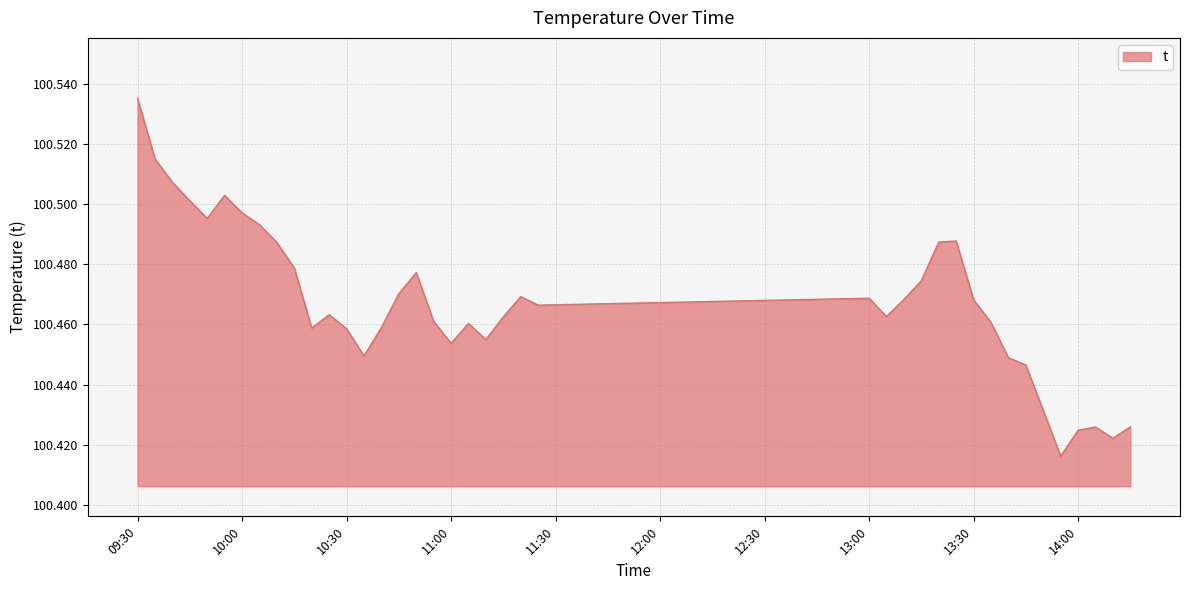

Does the chart display data point markers on the line(s)?

No